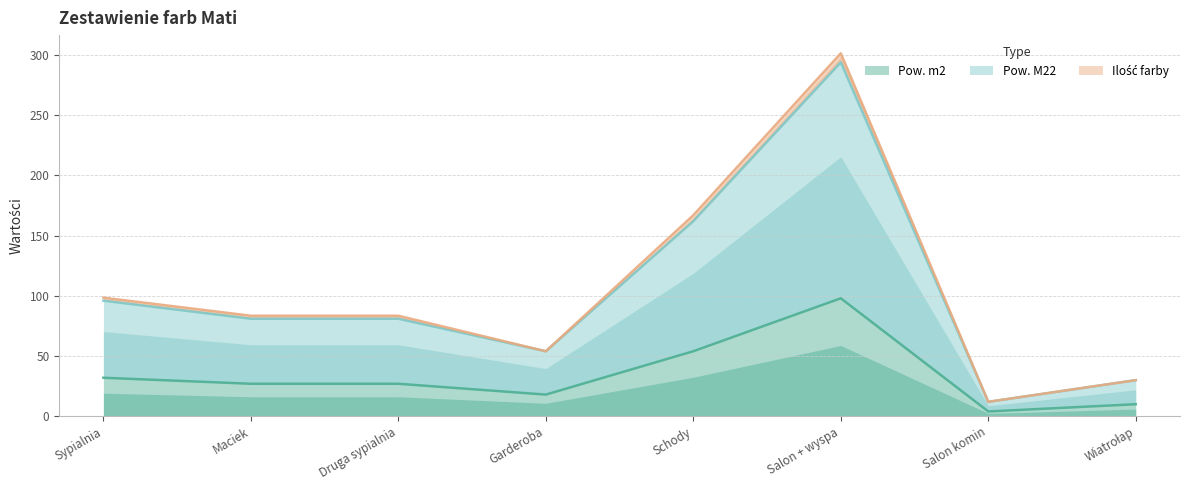

True or false: Pow. M22 has a value of 60 at Sypialnia.

False